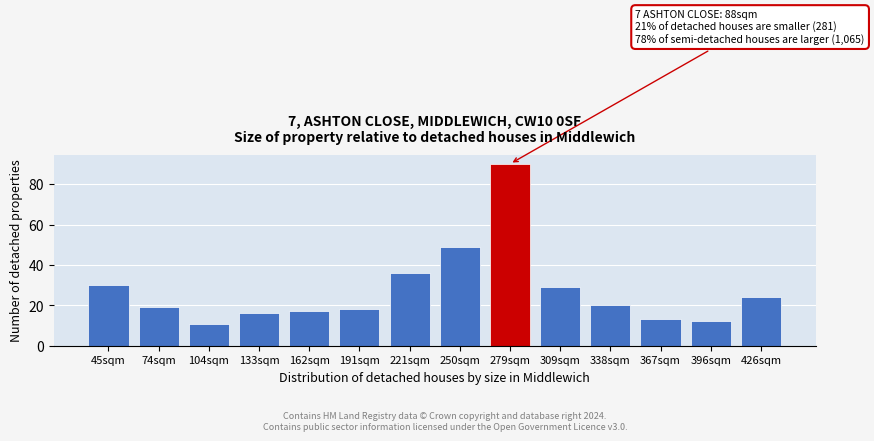

Reading left to right, what are all the values shown in this chart?

45sqm=30	74sqm=19	104sqm=11	133sqm=16	162sqm=17	191sqm=18	221sqm=36	250sqm=49	279sqm=90	309sqm=29	338sqm=20	367sqm=13	396sqm=12	426sqm=24